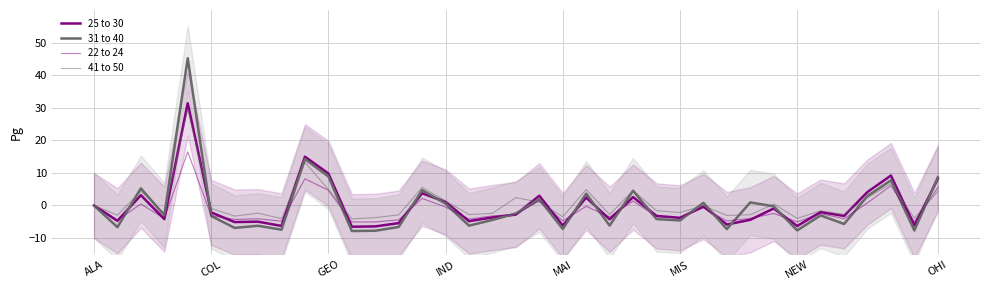

What are all the series names shown in the legend?

25 to 30, 31 to 40, 22 to 24, 41 to 50